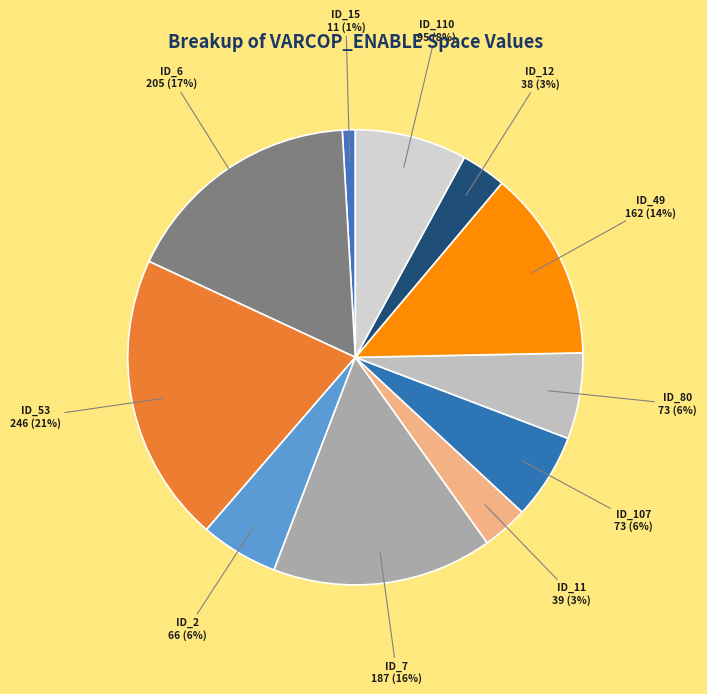

Which has a higher value, ID_6 or ID_15?

ID_6